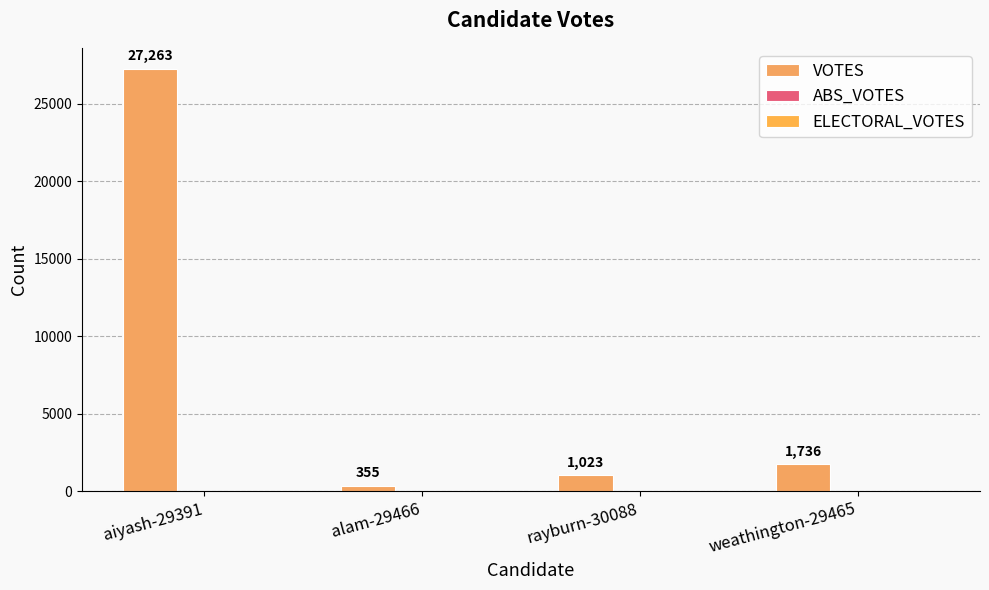

Reading right to left, extract all data points from this chart.

VOTES: weathington-29465=1736	rayburn-30088=1023	alam-29466=355	aiyash-29391=27263
ABS_VOTES: weathington-29465=0	rayburn-30088=0	alam-29466=0	aiyash-29391=0
ELECTORAL_VOTES: weathington-29465=0	rayburn-30088=0	alam-29466=0	aiyash-29391=0